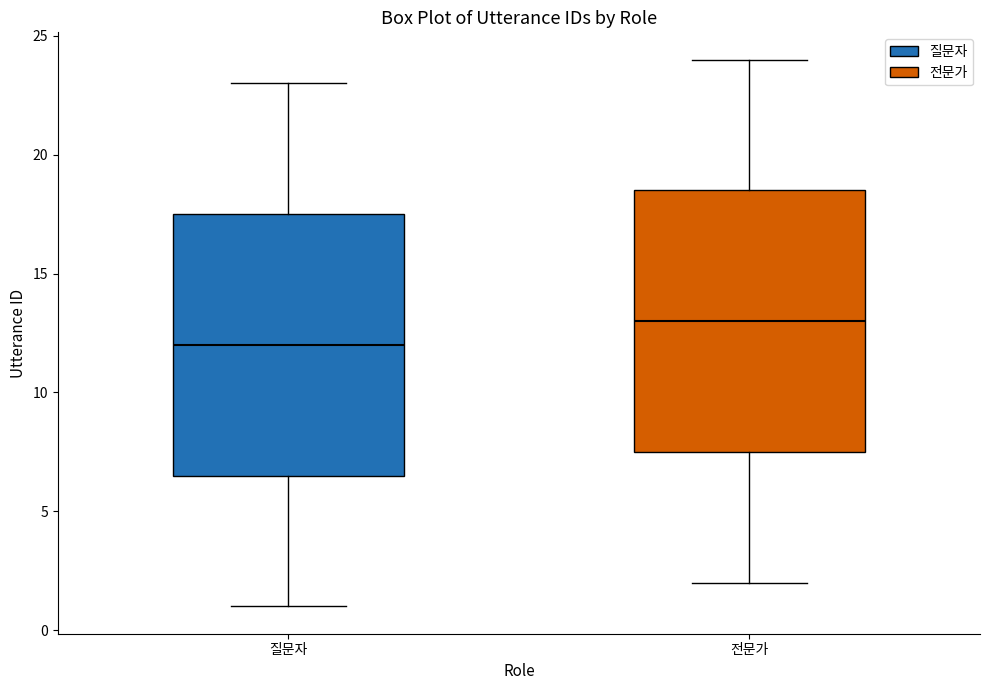

Which box has the lowest median line?

질문자